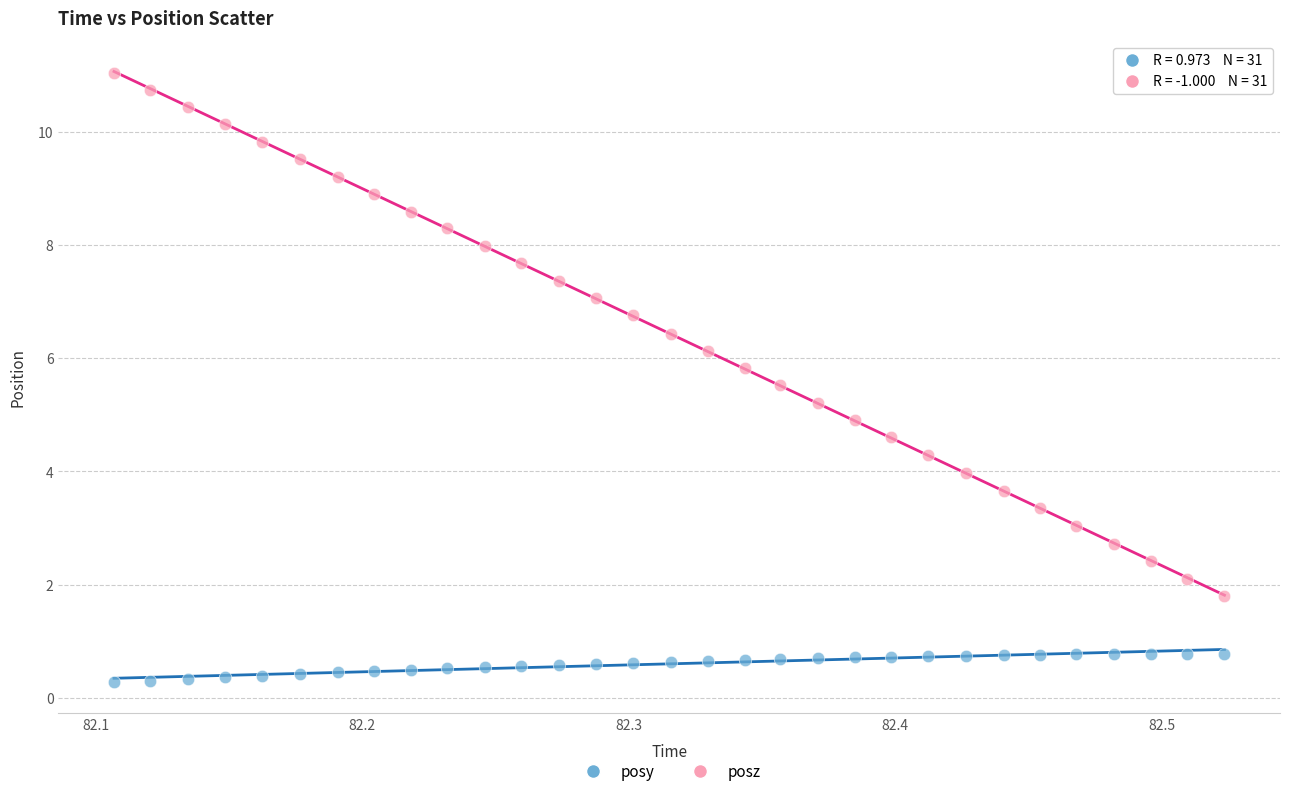

Which series reaches the maximum Y coordinate?

posz